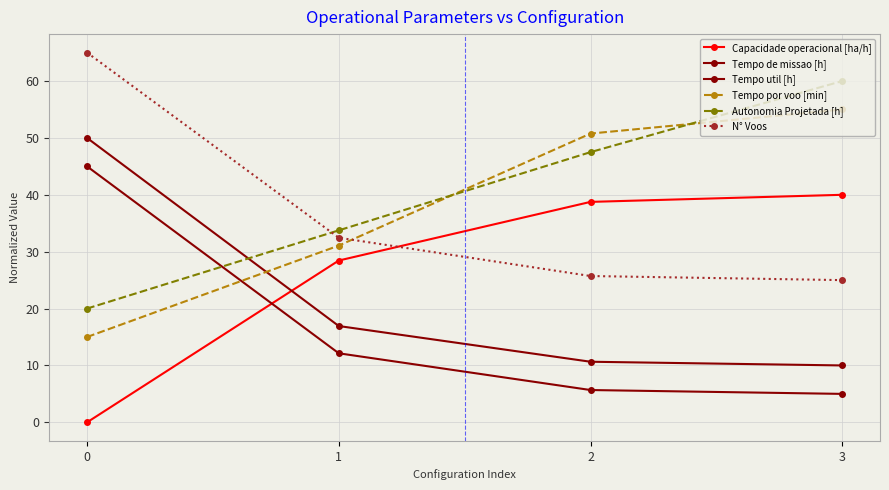

What is the value of the Autonomia Projetada [h] point at the 2nd from the left?

33.8